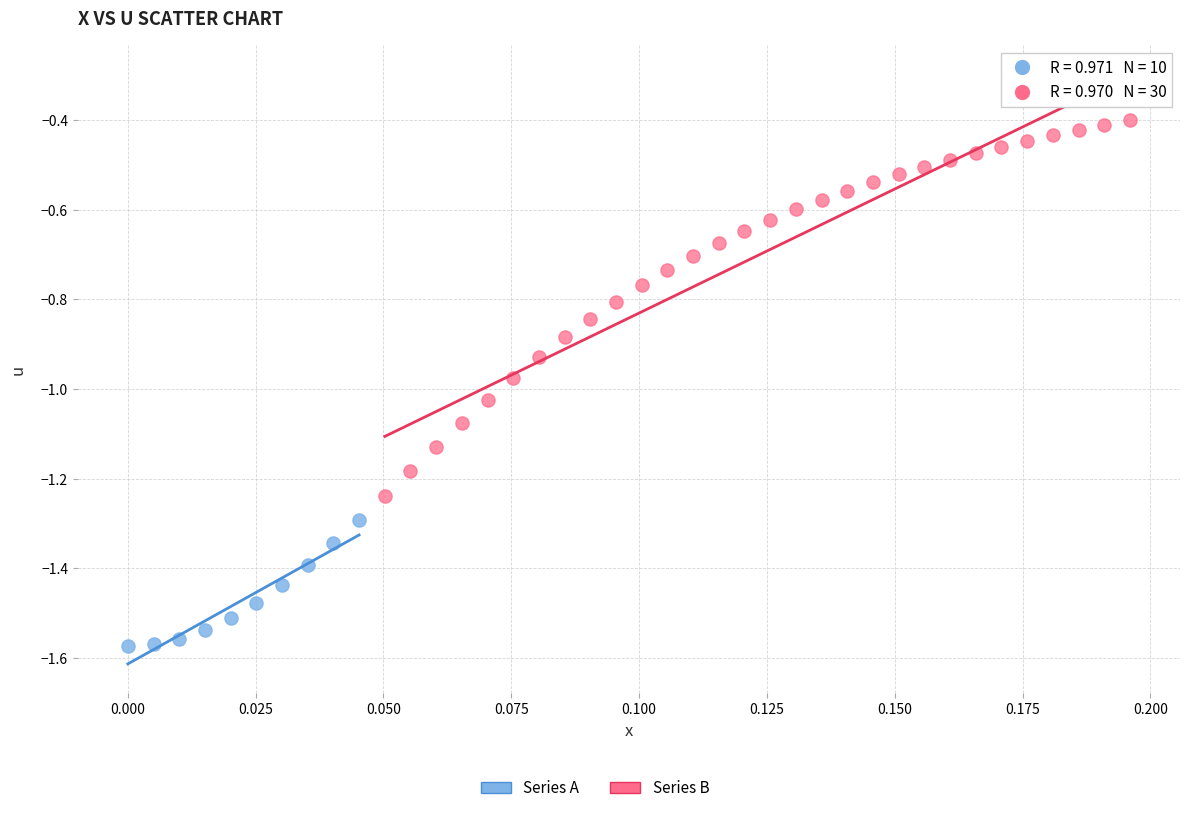

Which series has the largest Y range (max minus min)?

Series B